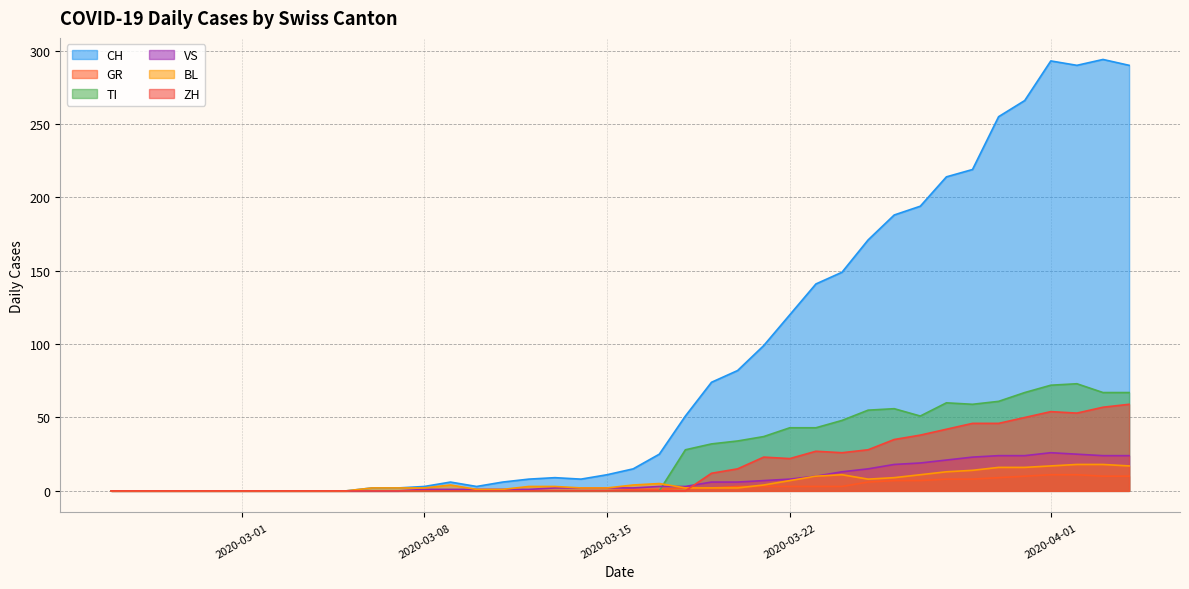

How many data points in BL are less than 3?

20